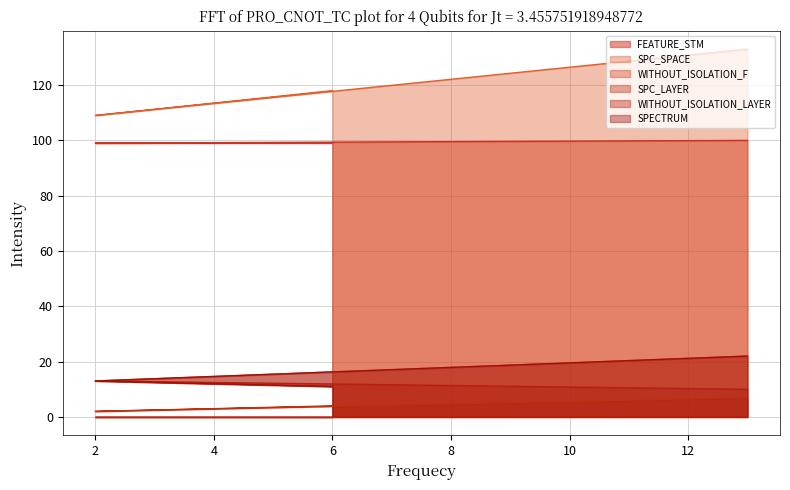

List the labels in order of SPECTRUM value, largest first.

13, 2, 6